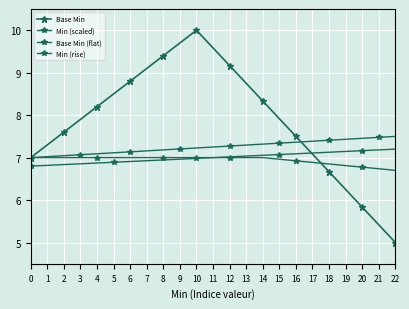

What is the minimum value shown in the chart?

5.0